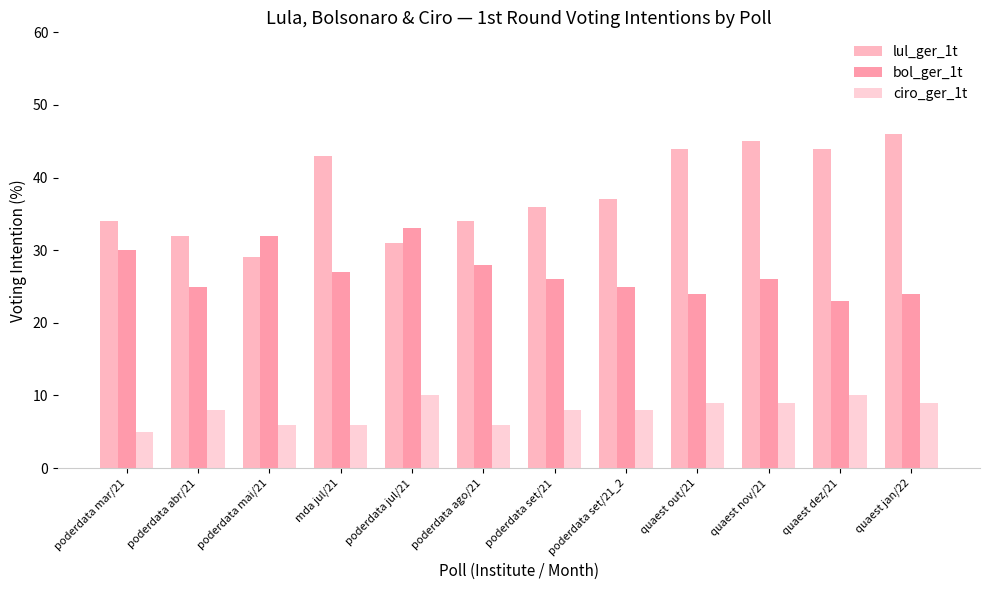

What is the total value across all series at quaest jan/22?

79